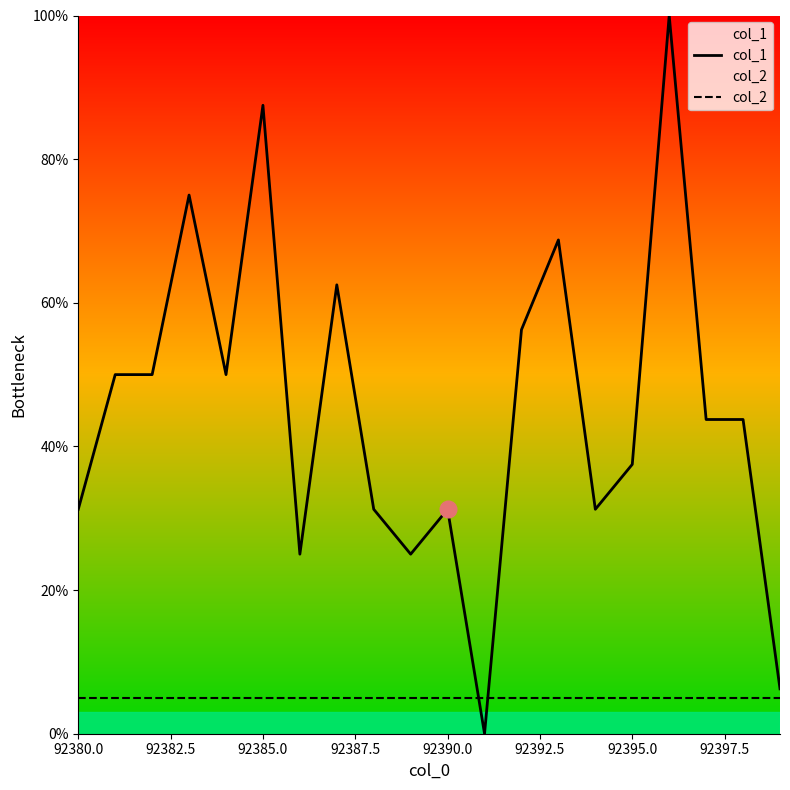

How many data points does each series have?

20